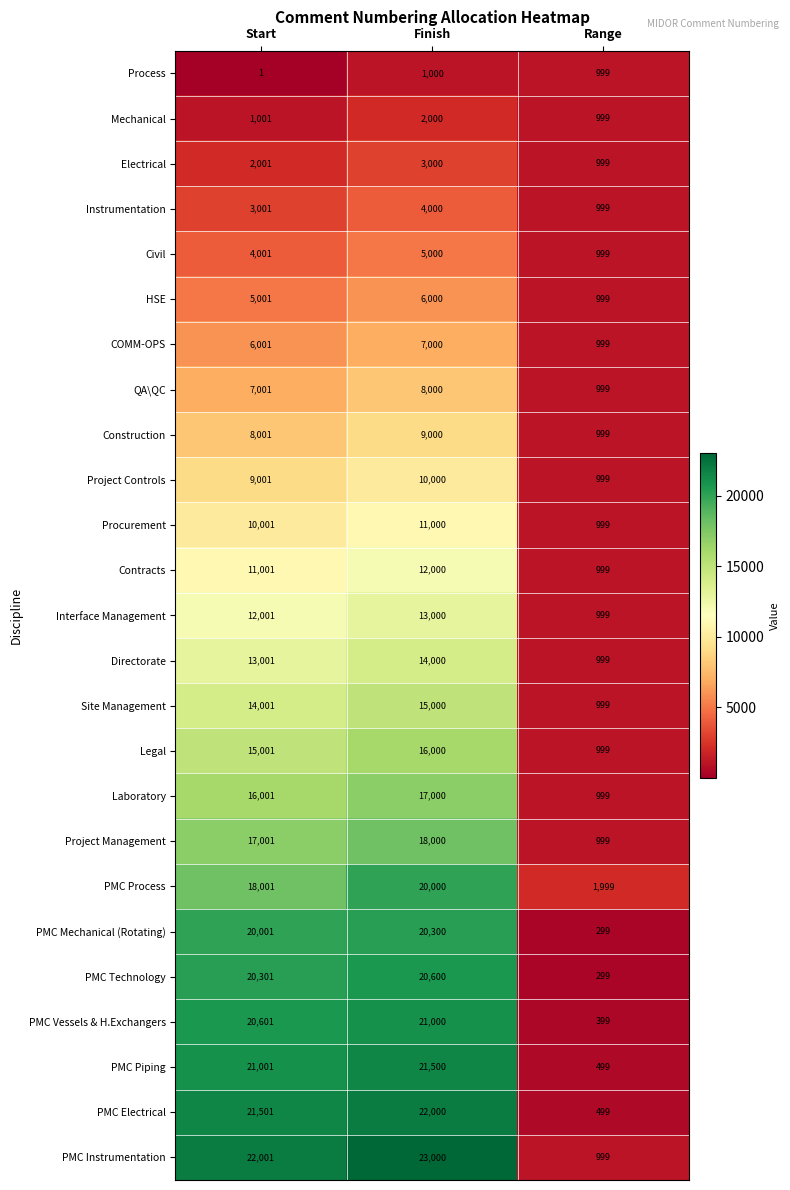

Which series has the widest spread of values?

PMC Instrumentation